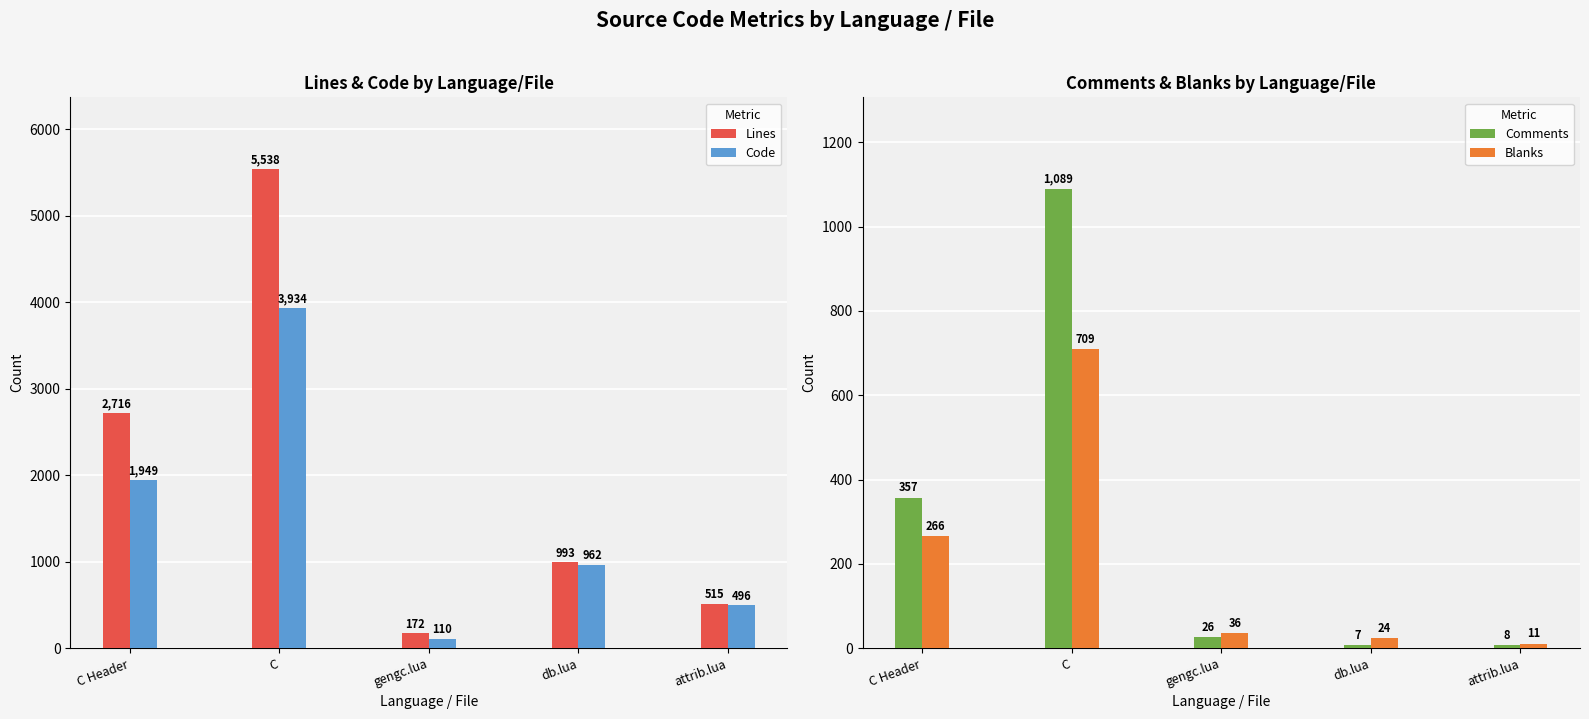

What position from the left is gengc.lua?

3